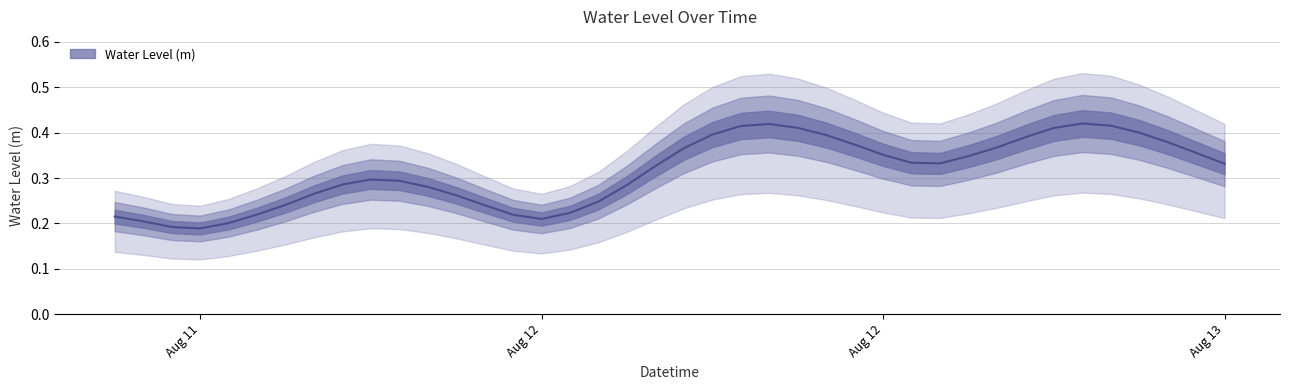

Which label corresponds to the smallest value in the chart?

Aug 11